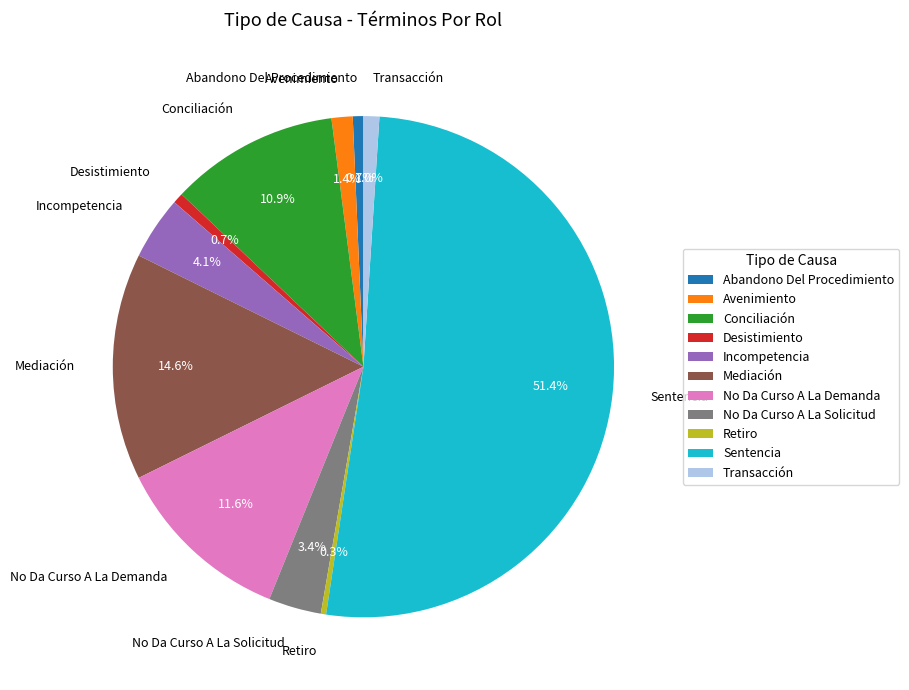

Which category has the biggest portion of the pie?

Sentencia